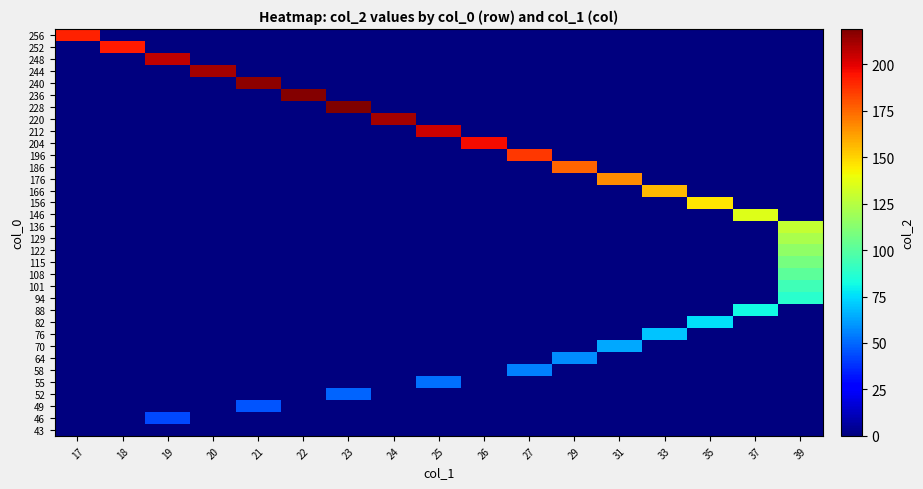

Which category has the highest value across all series?

23